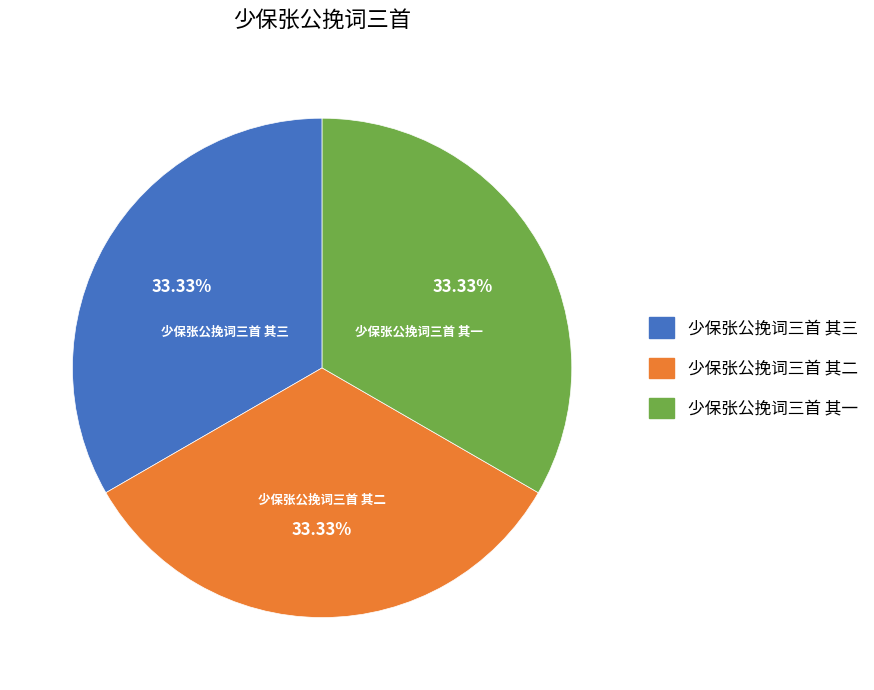

To the nearest percent, what percentage of the pie is 少保张公挽词三首 其二?

33%